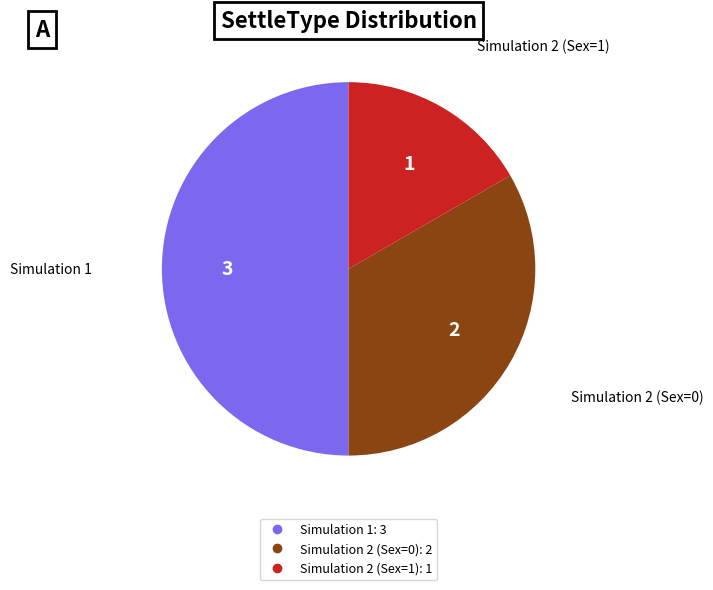

Rank the categories by value from highest to lowest.

Simulation 1, Simulation 2 (Sex=0), Simulation 2 (Sex=1)